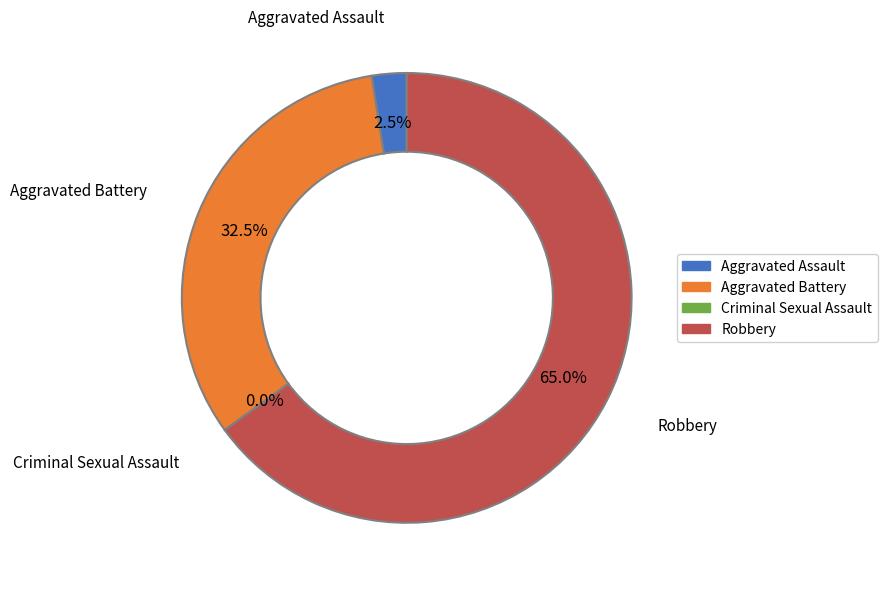

What is the ratio of the value at Aggravated Assault to the value at Aggravated Battery?

0.1